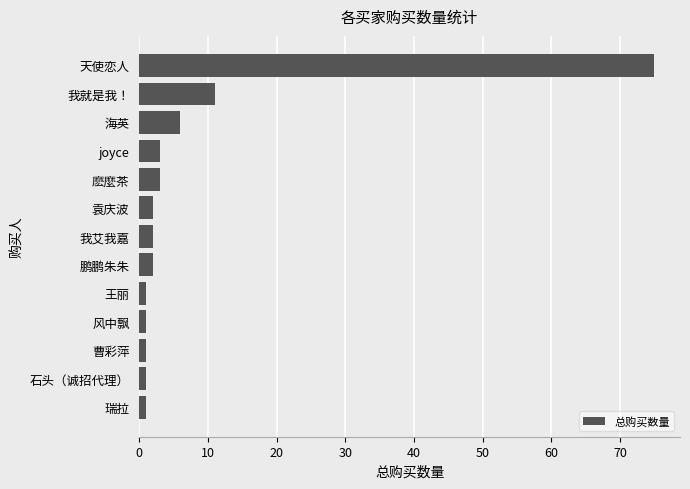

At which category does the chart reach its peak across all series?

天使恋人